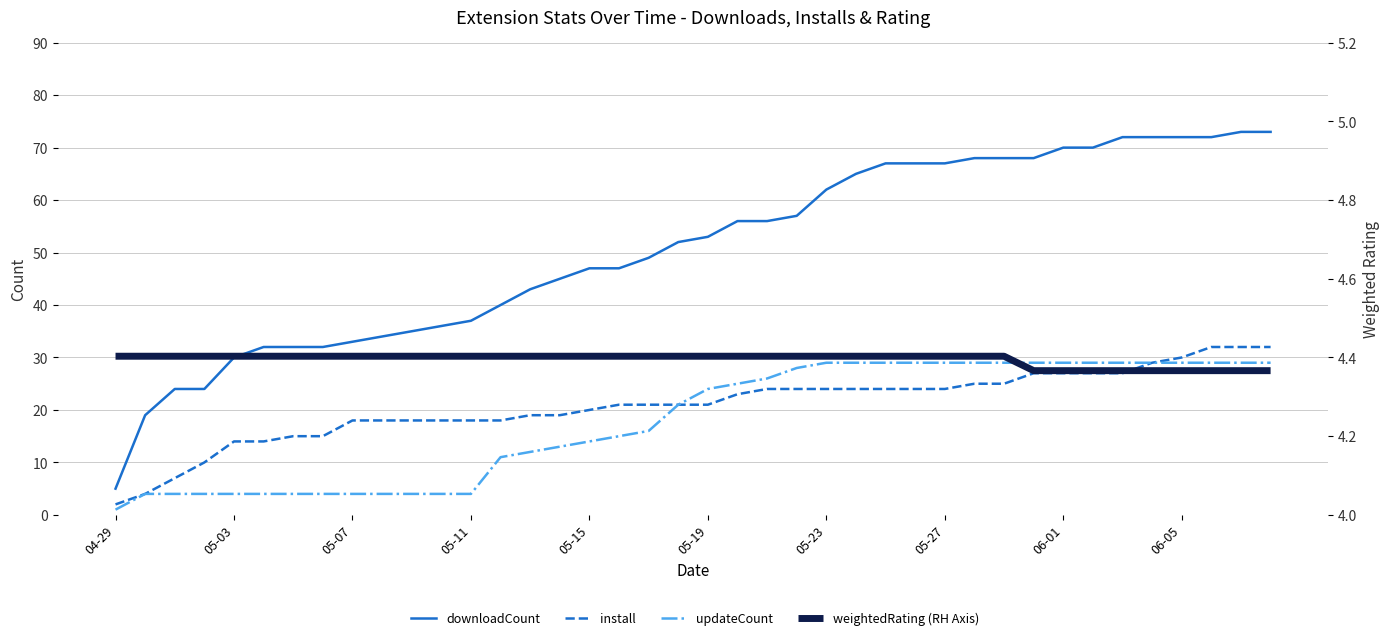

The downloadCount series shows 12.0 at 05-07. True or false?

False